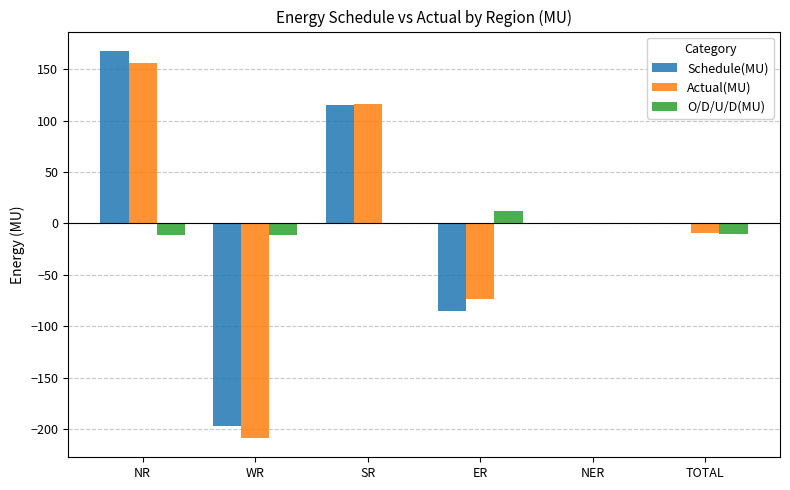

Between WR and TOTAL, which series saw the biggest shift?

Actual(MU)